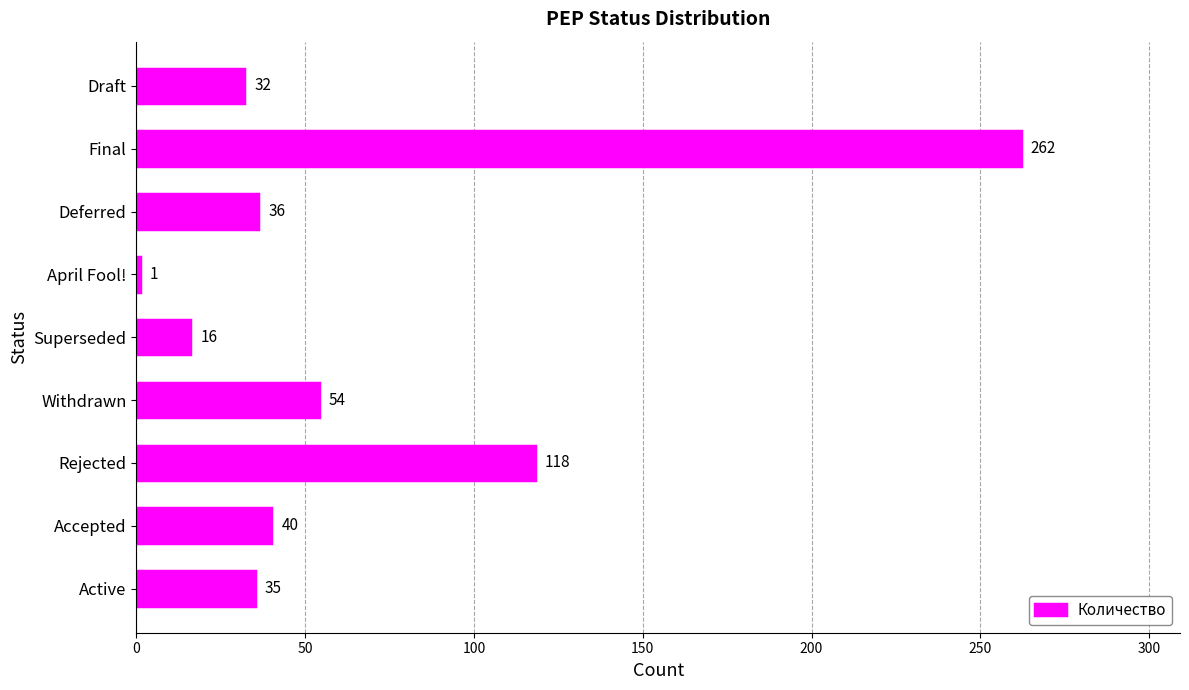

At which category does the chart reach its minimum across all series?

April Fool!